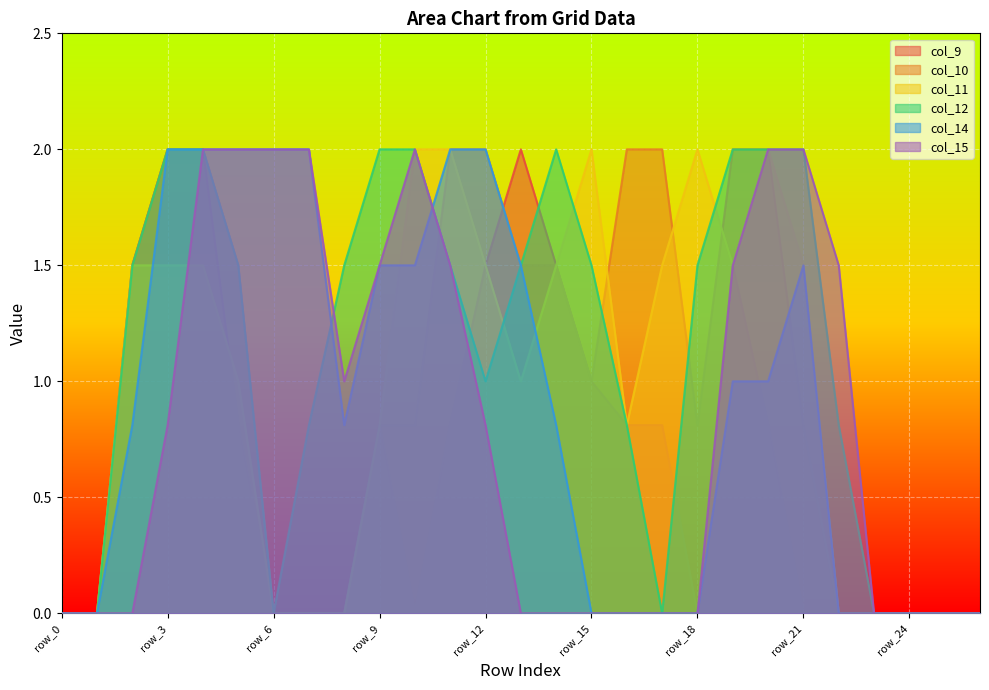

What is the approximate value of col_12 at row_10?

2.0